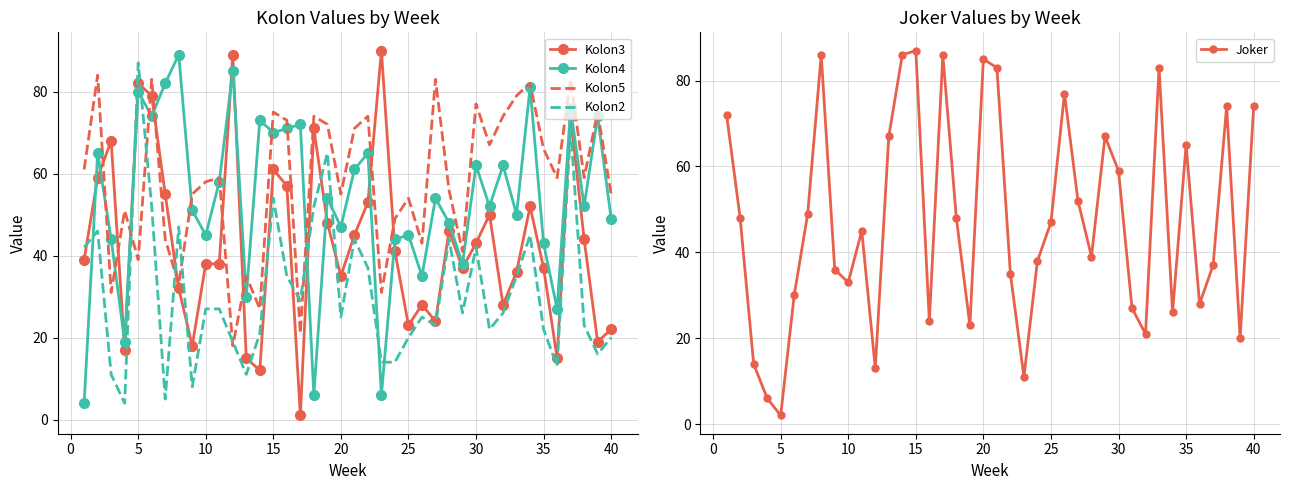

List the series in order of their overall mean, lowest first.

Kolon2, Kolon3, Joker, Kolon4, Kolon5